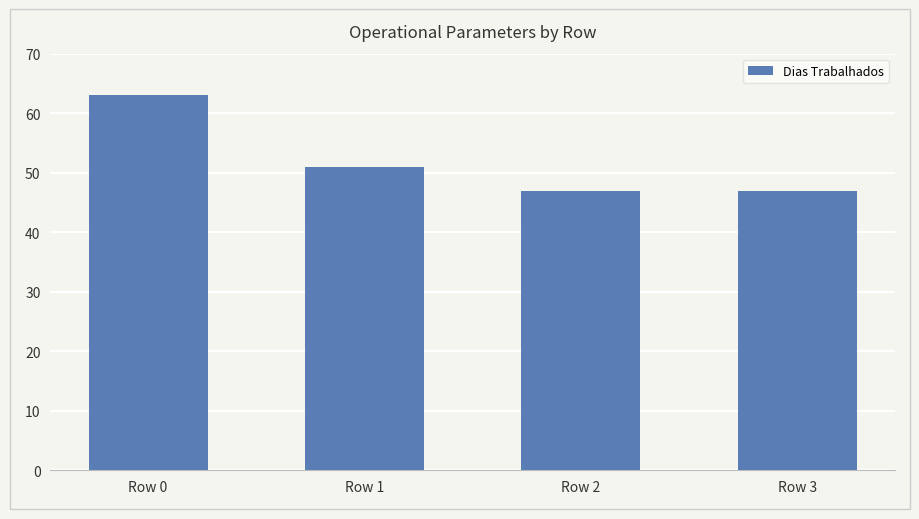

What is the sum of all values?

208